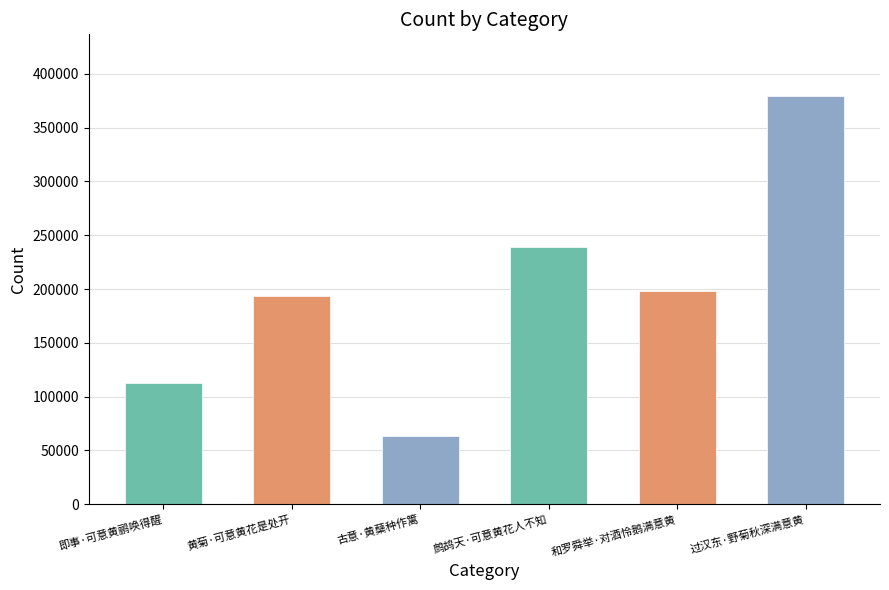

At which label does the data first exceed 198595?

鹧鸪天·可意黄花人不知